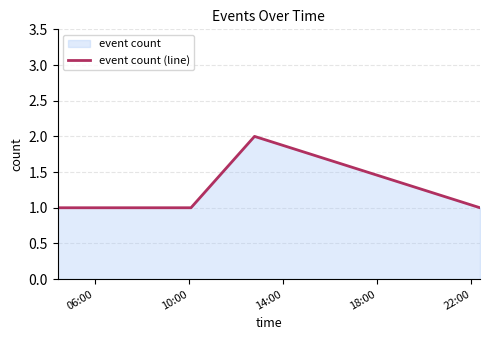

True or false: there are more than 1 points higher than both neighbors.

False